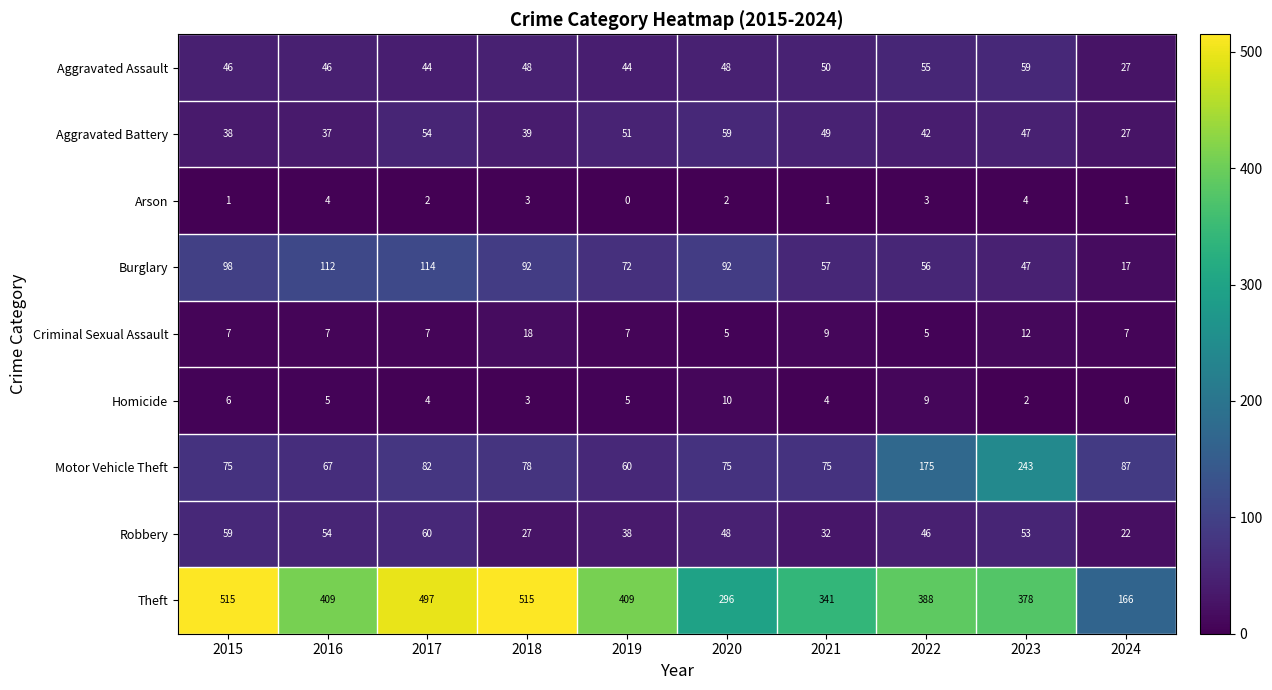

How many categories are shown in the chart?

10